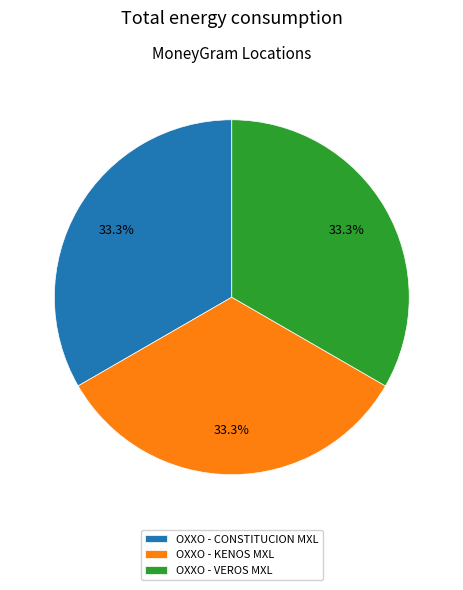

What percentage is the OXXO - CONSTITUCION MXL slice, to the nearest percent?

33%